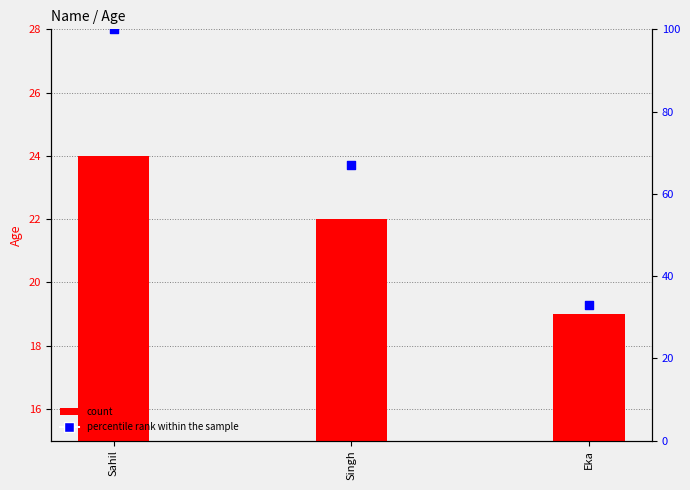

Which series has the largest total across all categories?

percentile rank within the sample